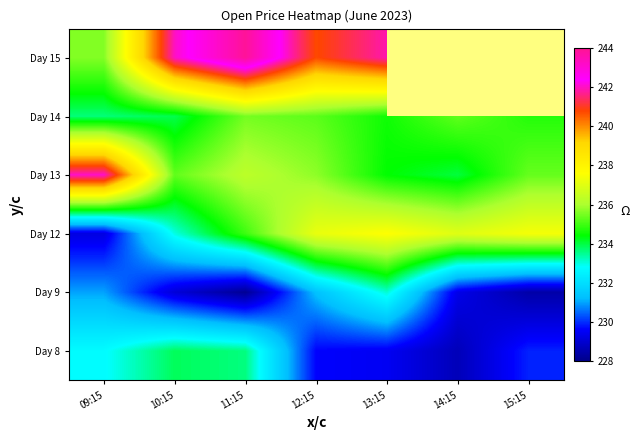

True or false: Day 9 has a value of 149.0 at 12:15.

False